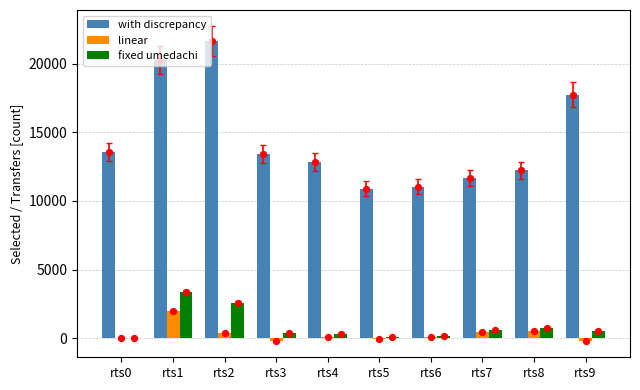

What is the total value across all series at rts5?

10973